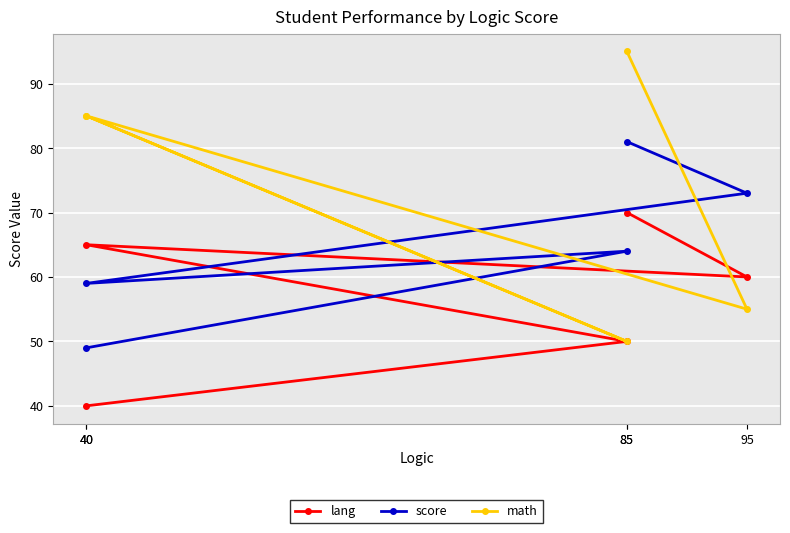

Reading left to right, what are all the values shown in this chart?

lang: 40	50	65	60	70
score: 49	64	59	73	81
math: 85	50	85	55	95